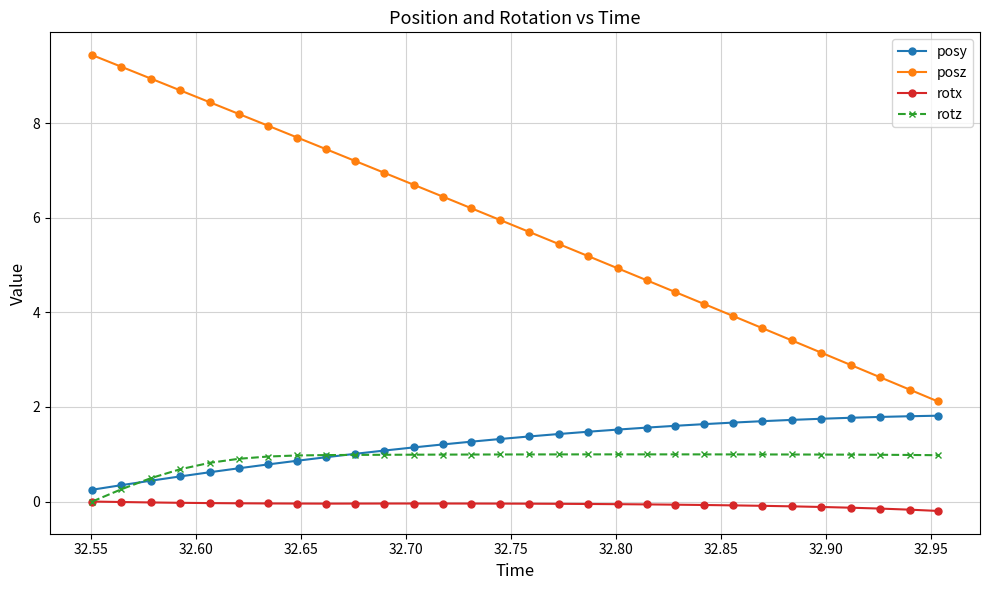

Count the number of data series in this chart.

4